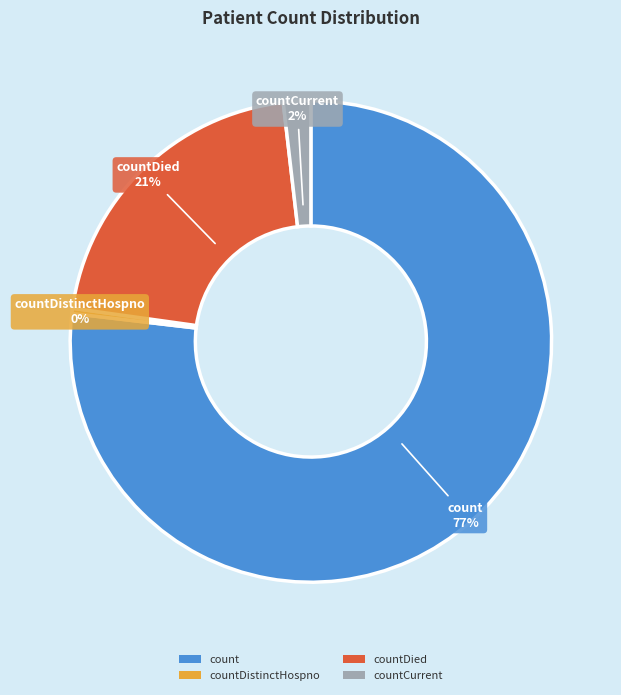

How many segments does this pie chart have?

4